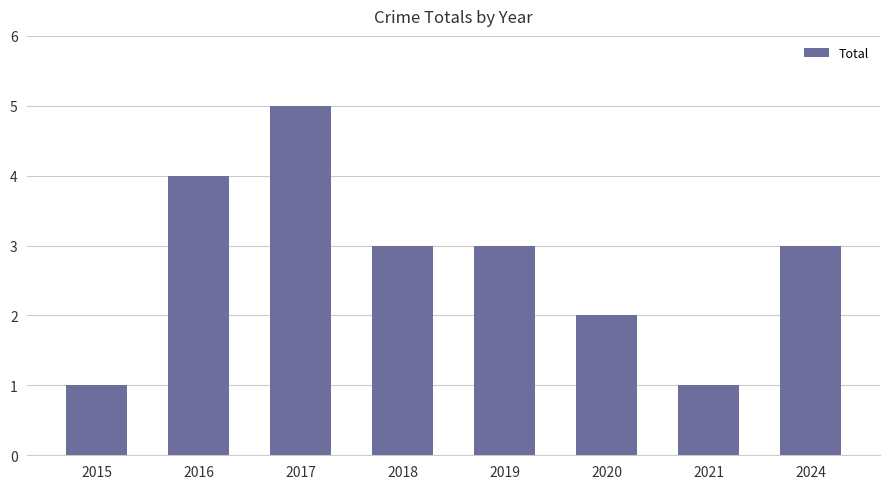

Which has a higher value, 2018 or 2020?

2018